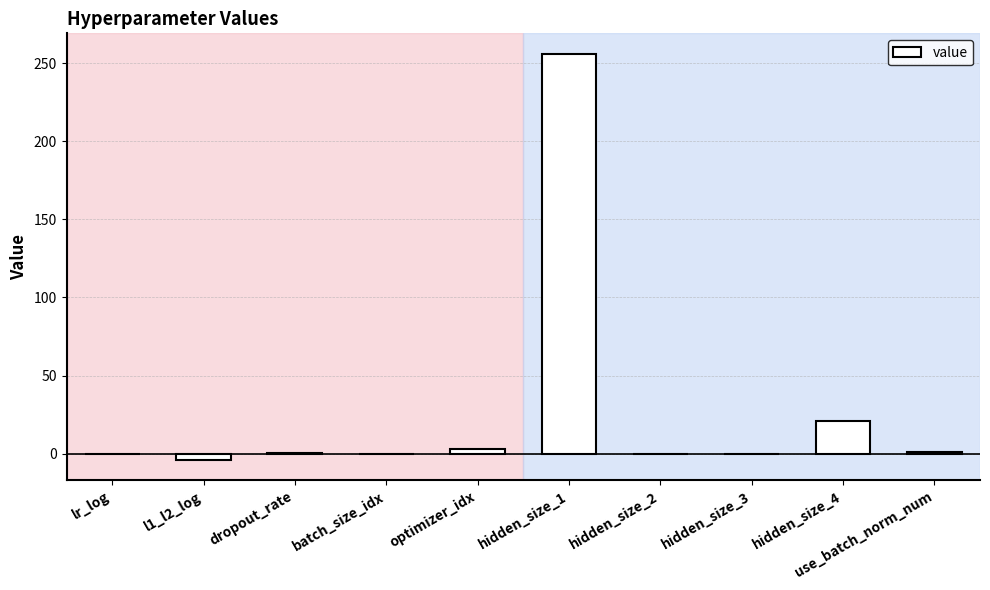

Is it true that the value at use_batch_norm_num is 1.0?

True